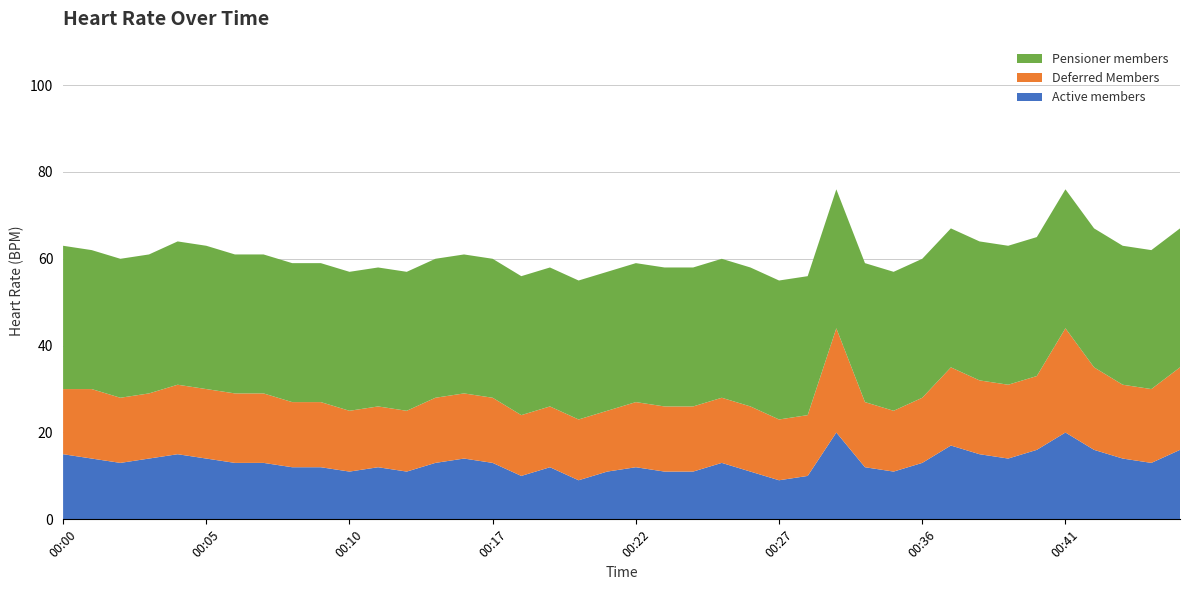

What is the highest value of the Active members series?

20